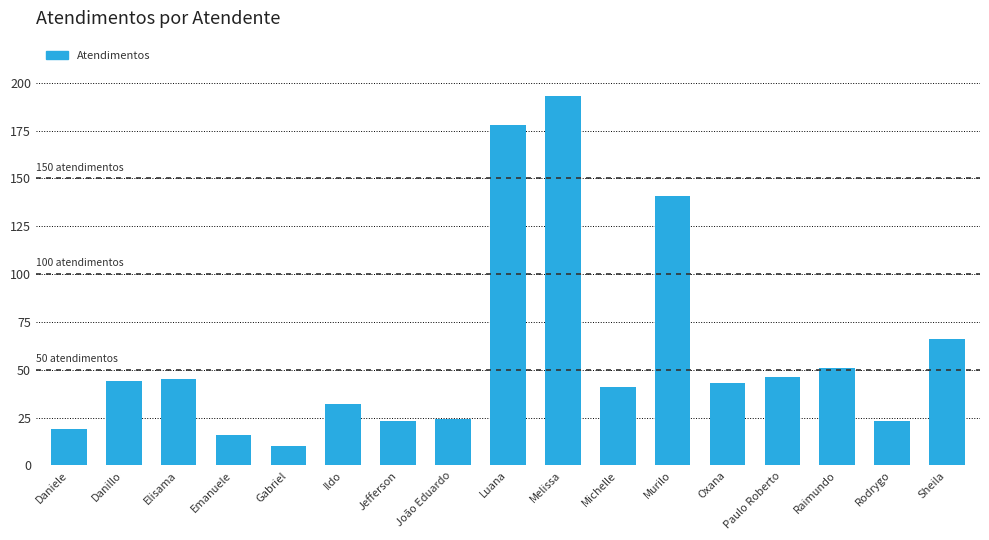

Reading left to right, what are all the values shown in this chart?

Daniele=19	Danillo=44	Elisama=45	Emanuele=16	Gabriel=10	Ildo=32	Jefferson=23	João Eduardo=24	Luana=178	Melissa=193	Michelle=41	Murilo=141	Oxana=43	Paulo Roberto=46	Raimundo=51	Rodrygo=23	Sheila=66